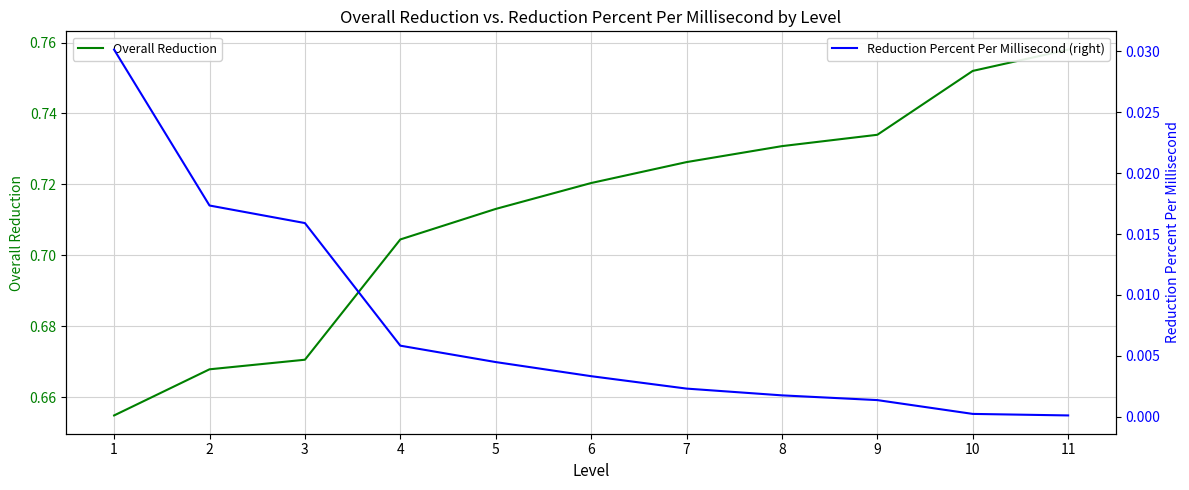

Is it true that Overall Reduction equals 0.7 at 8?

True